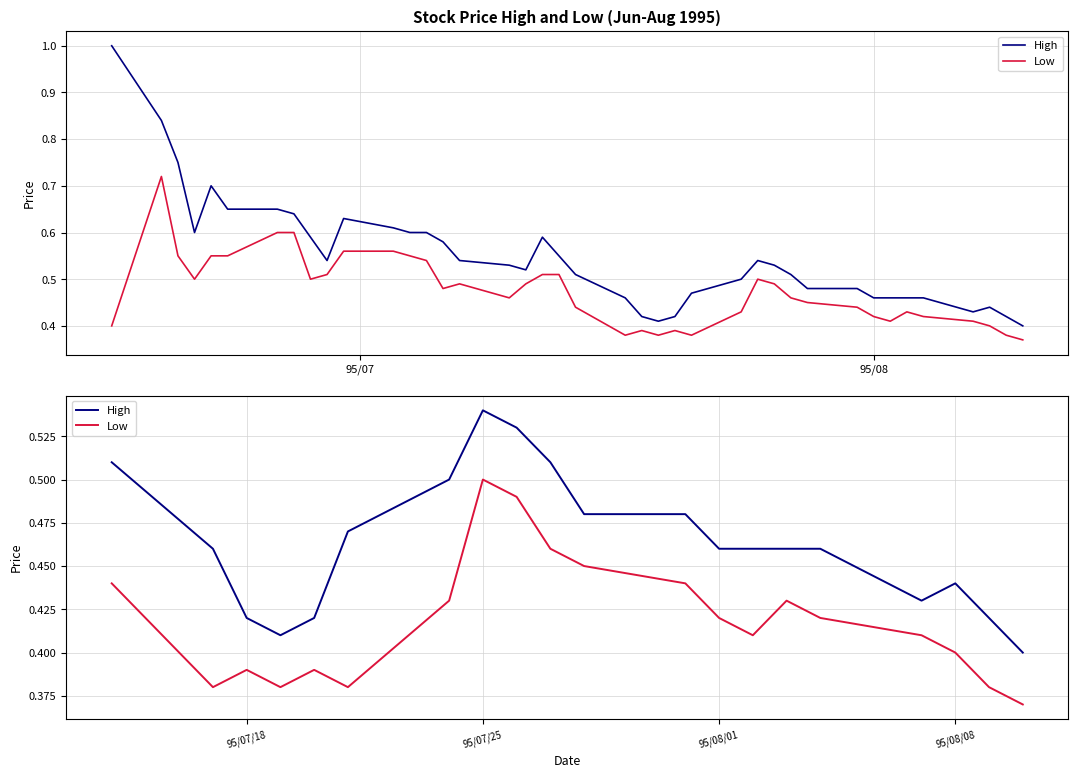

How many lines are shown in the chart?

2